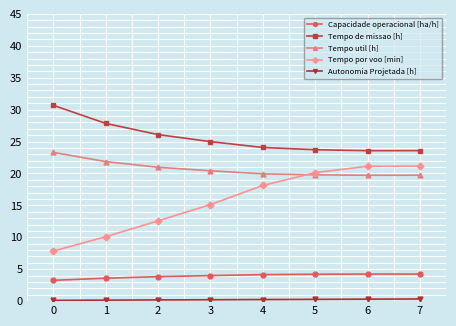

Is the value of Capacidade operacional [ha/h] at 5 greater than the value of Tempo util [h] at 3?

No